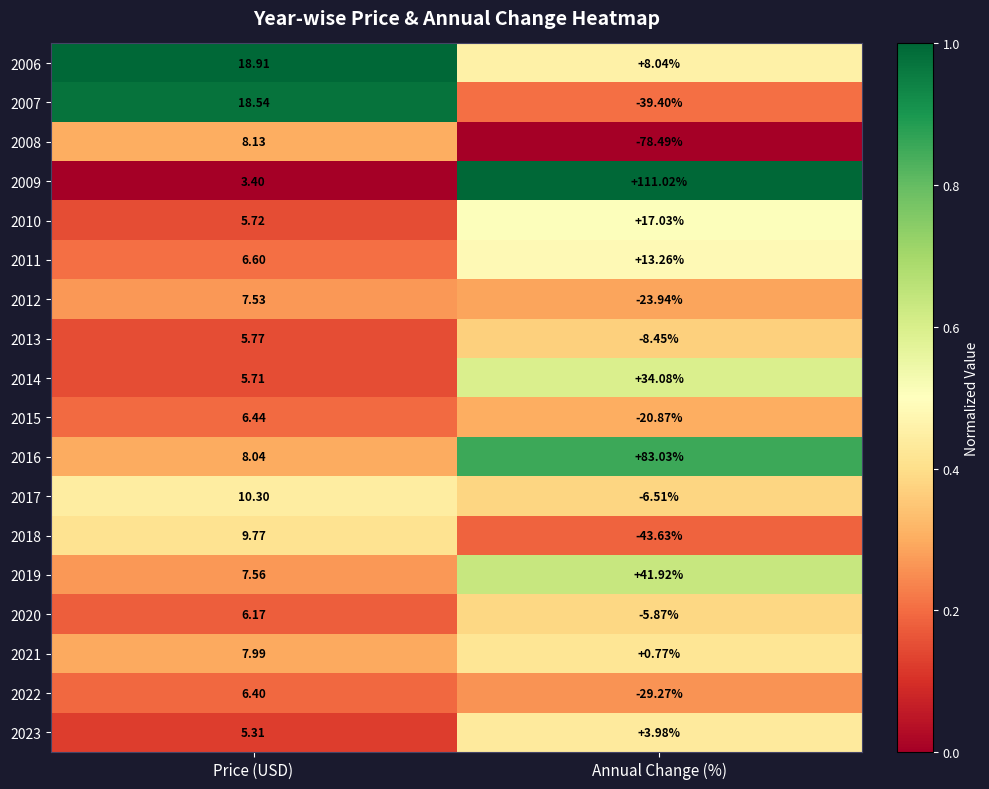

At which label does 2007 first exceed 18?

Price (USD)